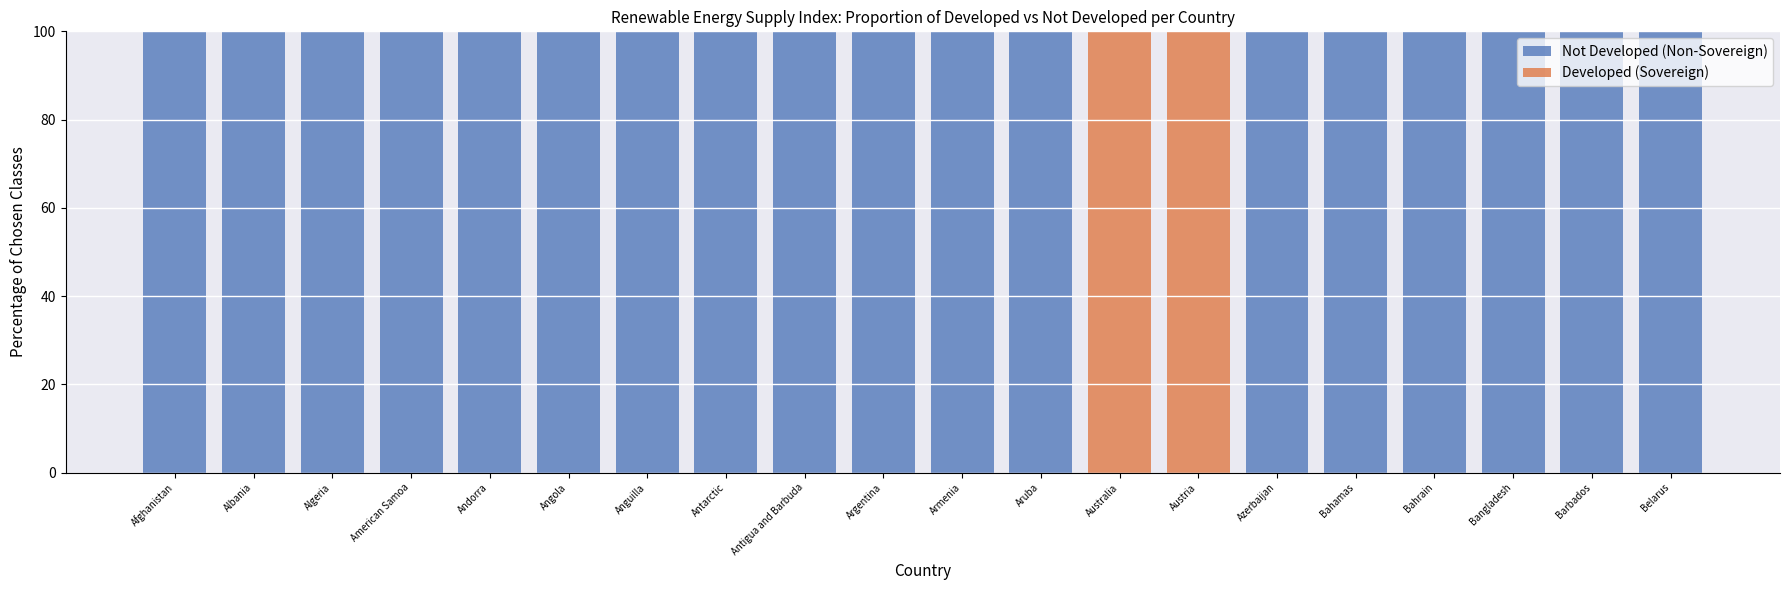

What is the average value of the Not Developed (Non-Sovereign) series?

90